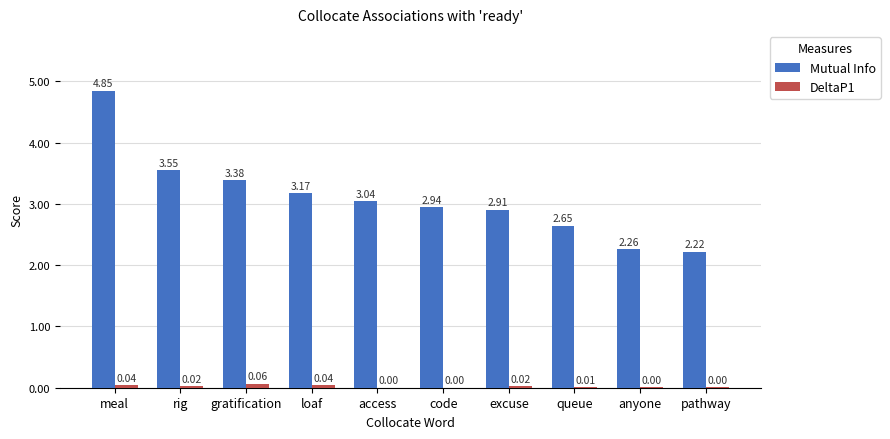

Which category has the highest value in the DeltaP1 series?

gratification